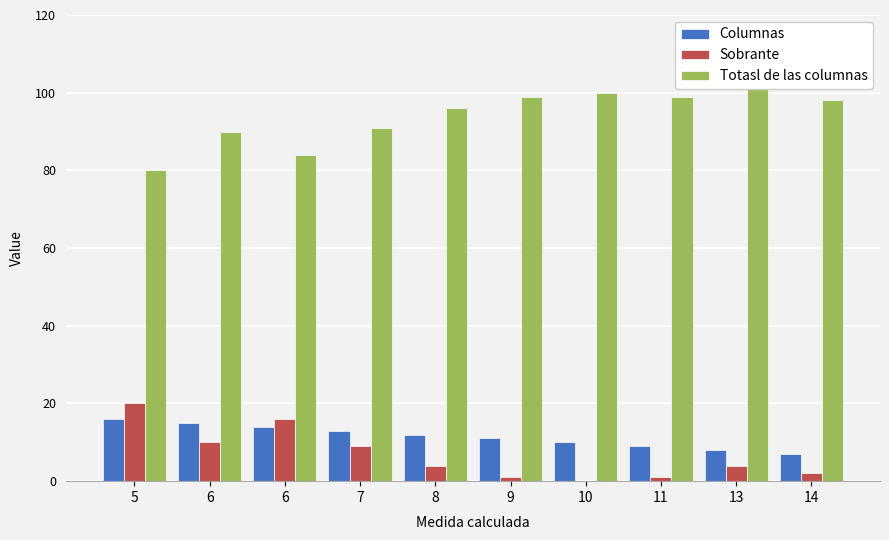

How many data points in Totasl de las columnas are less than 98?

5